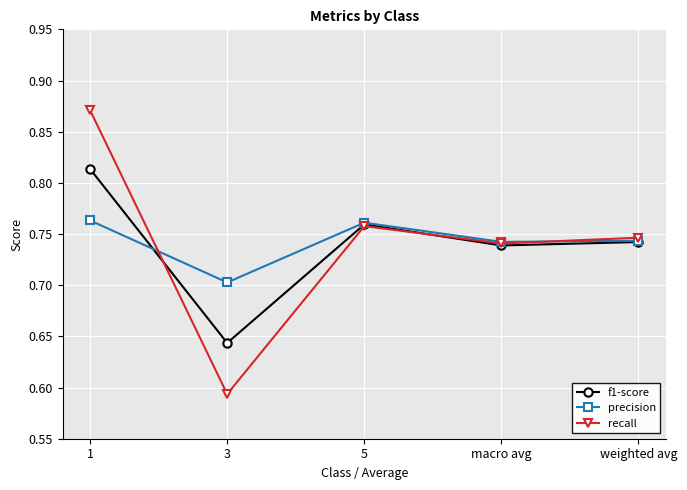

What is the label of the 2nd point from the left?

3